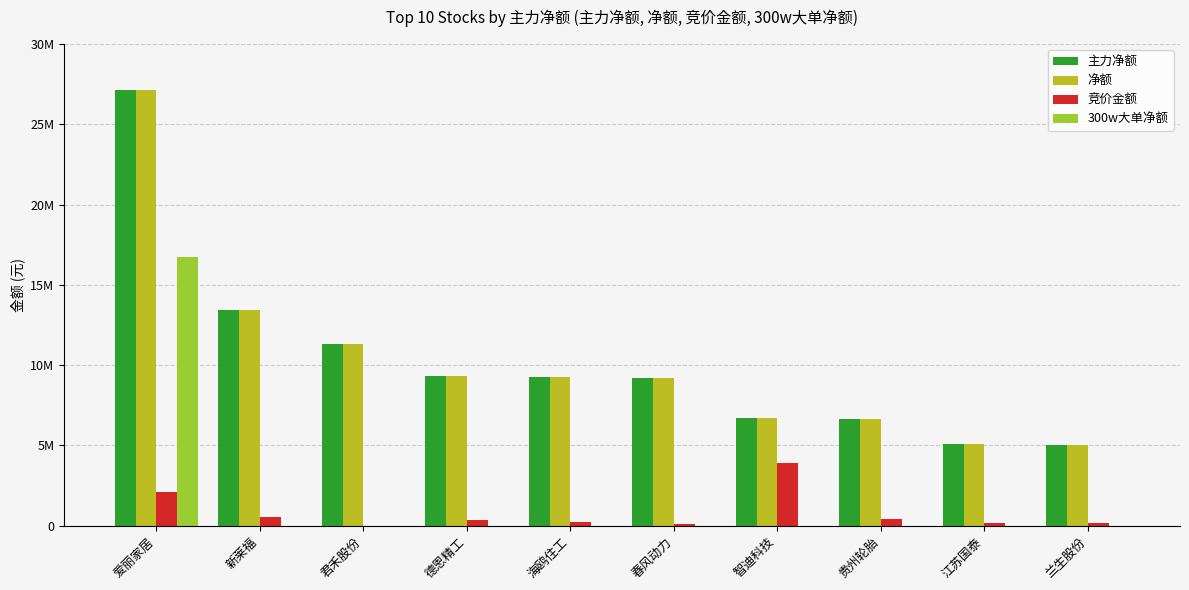

What is the sum of all 净额 values?

103215391